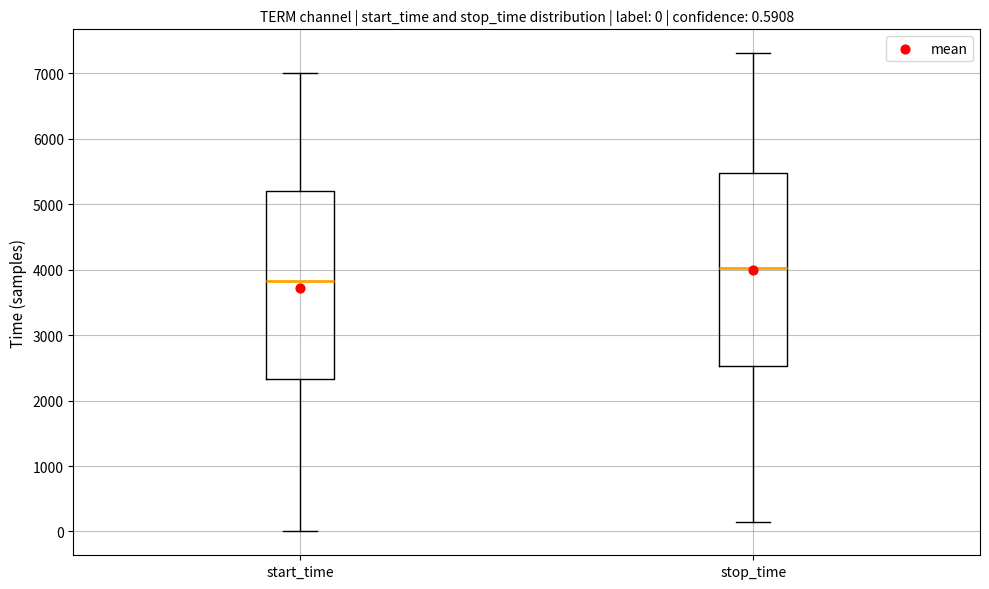

Which box has the highest median line?

stop_time